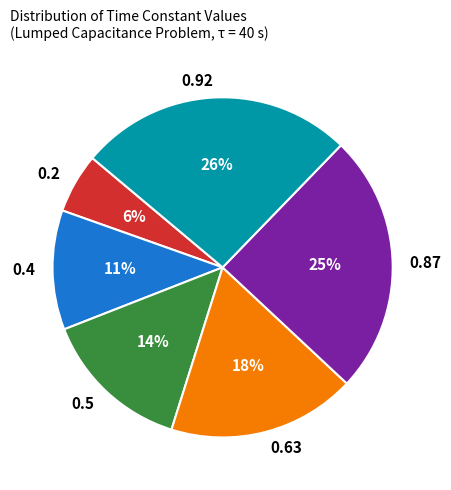

To the nearest percent, what percentage of the pie is 0.63?

18%